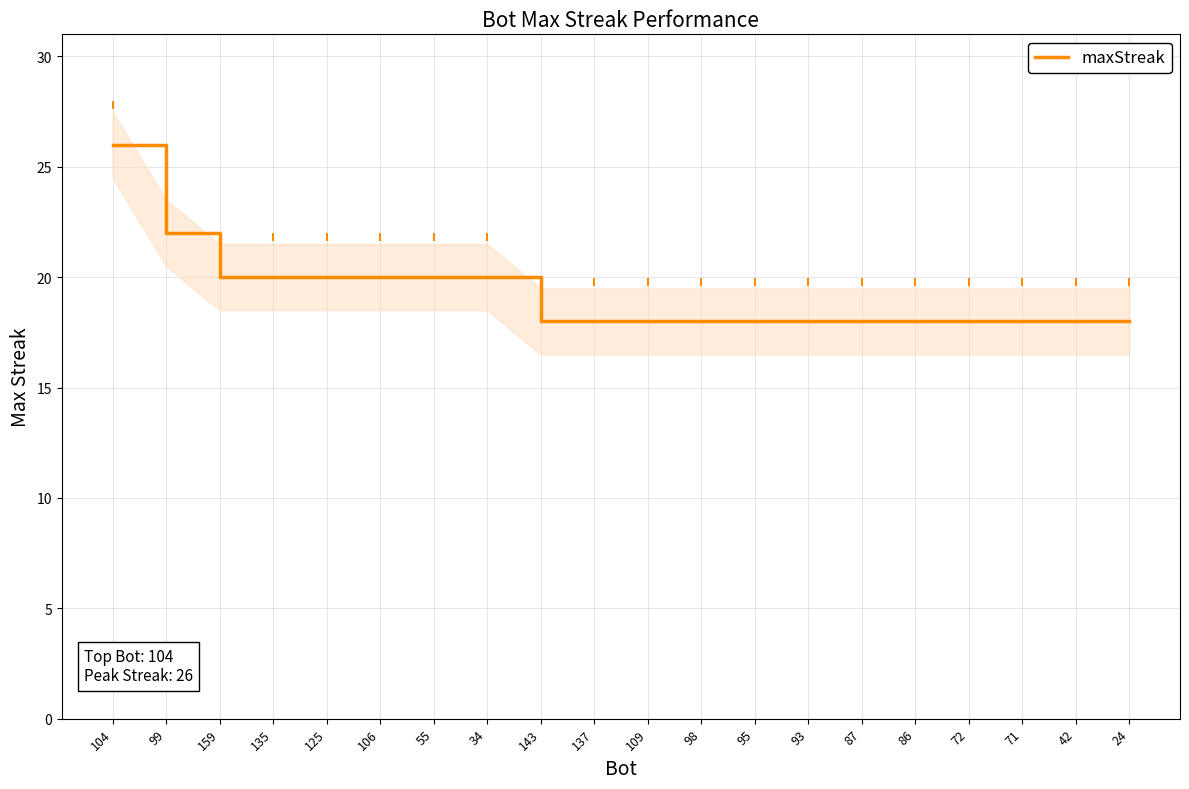

List the labels in order of value, smallest first.

143, 137, 109, 98, 95, 93, 87, 86, 72, 71, 42, 24, 159, 135, 125, 106, 55, 34, 99, 104